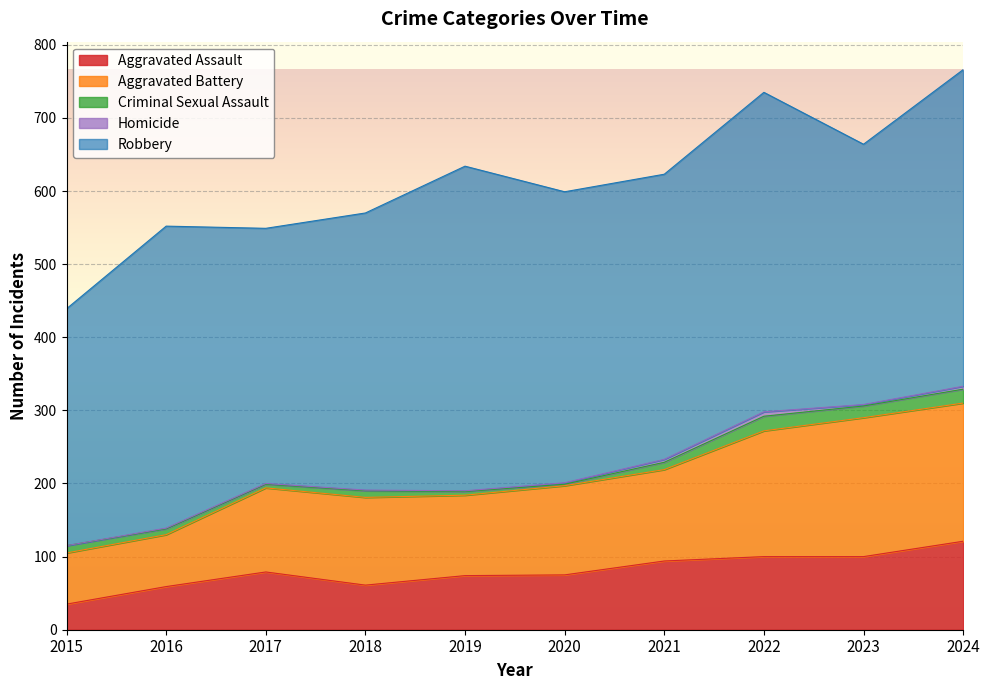

Which has a higher value, 2023 or 2015?

2023